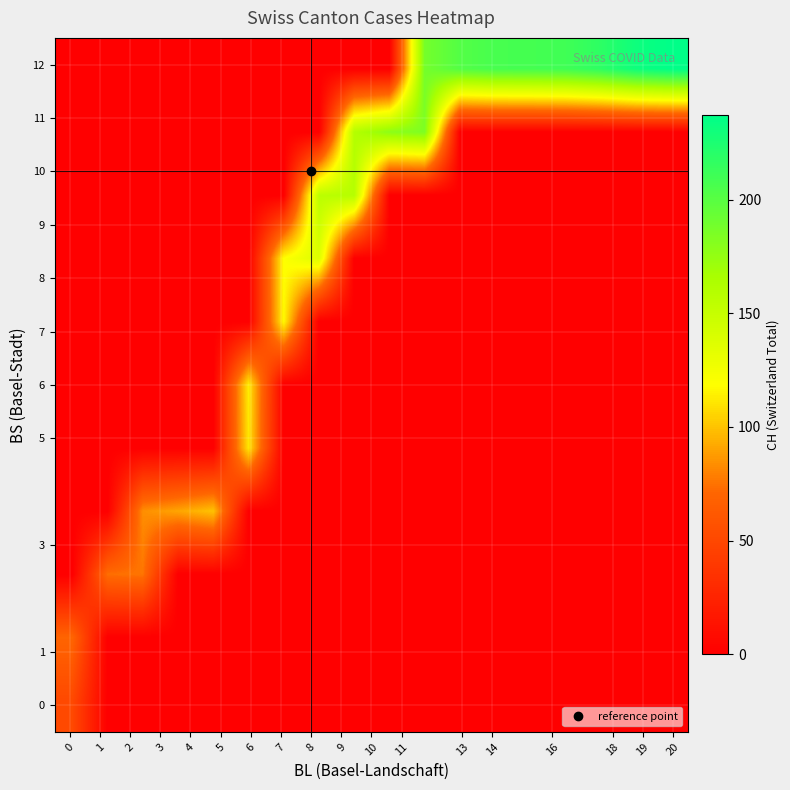

Reading left to right, extract all data points from this chart.

row_0: 51	0	0	0	0	0	0	0	0	0	0	0	0	0	0	0	0	0
row_1: 70	0	0	0	0	0	0	0	0	0	0	0	0	0	0	0	0	0
row_2: 0	74	76	0	0	0	0	0	0	0	0	0	0	0	0	0	0	0
row_3: 0	0	84	91	100	0	0	0	0	0	0	0	0	0	0	0	0	0
row_4: 0	0	0	0	0	111	0	0	0	0	0	0	0	0	0	0	0	0
row_5: 0	0	0	0	0	113	0	0	0	0	0	0	0	0	0	0	0	0
row_6: 0	0	0	0	0	0	117	0	0	0	0	0	0	0	0	0	0	0
row_7: 0	0	0	0	0	0	119	137	0	0	0	0	0	0	0	0	0	0
row_8: 0	0	0	0	0	0	0	156	159	0	0	0	0	0	0	0	0	0
row_9: 0	0	0	0	0	0	0	0	160	178	184	0	0	0	0	0	0	0
row_10: 0	0	0	0	0	0	0	0	0	0	188	202	207	208	210	218	231	237